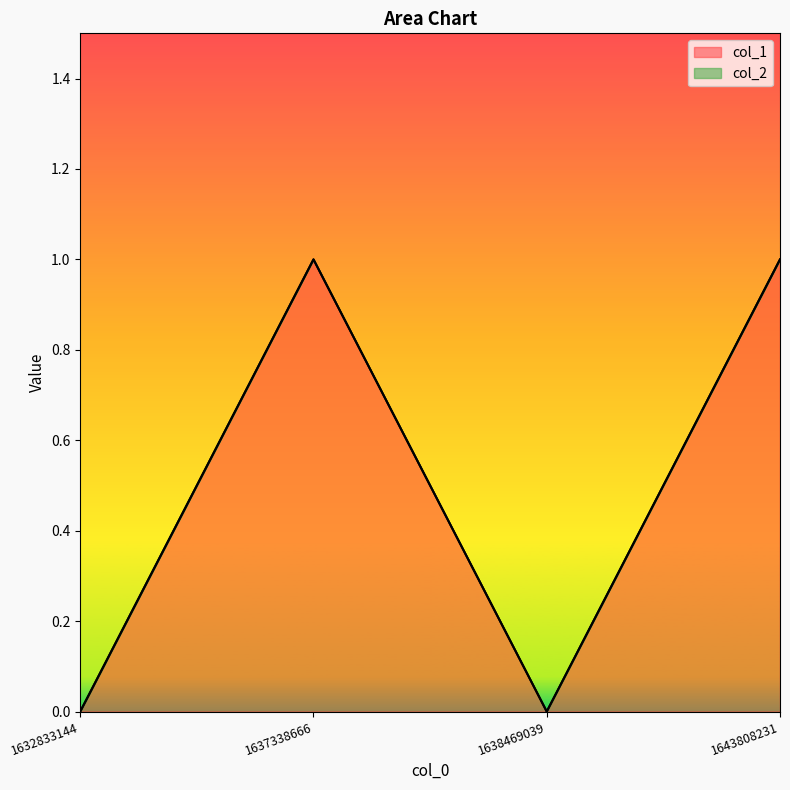

What is the difference between the values at 1637338666 and 1632833144?

1